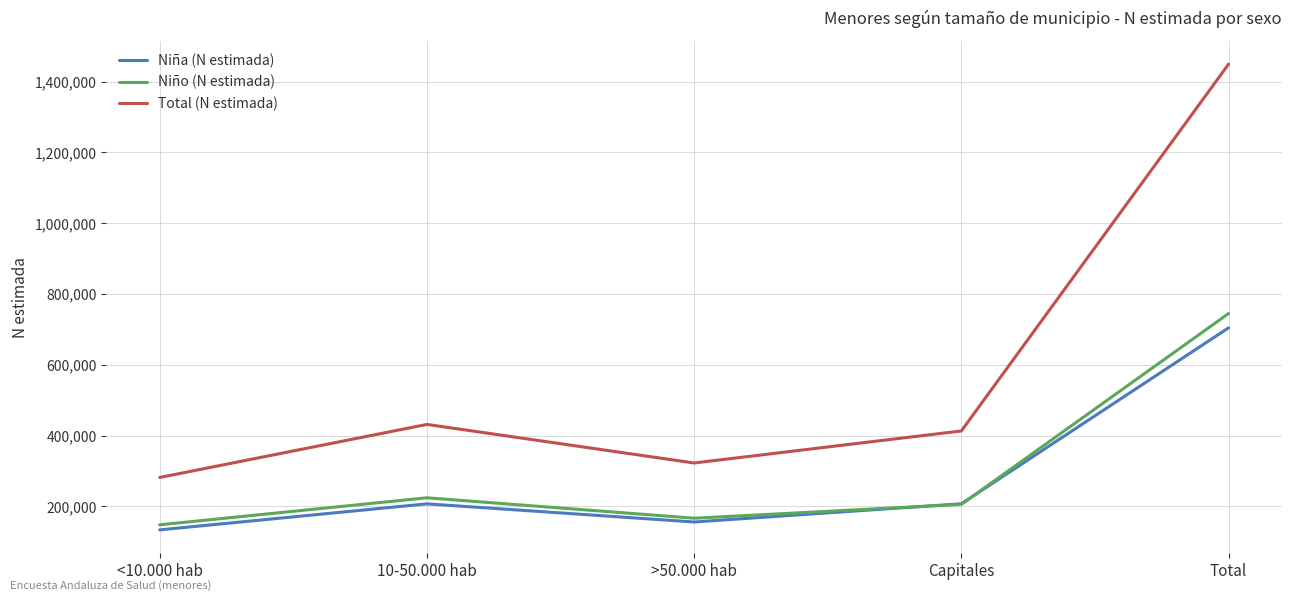

The value of Niño (N estimada) at Total is 744844. True or false?

True